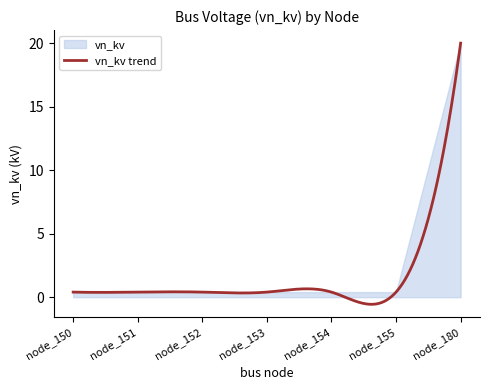

Reading right to left, list all the values displayed in this chart.

20.0	0.4	0.4	0.4	0.4	0.4	0.4